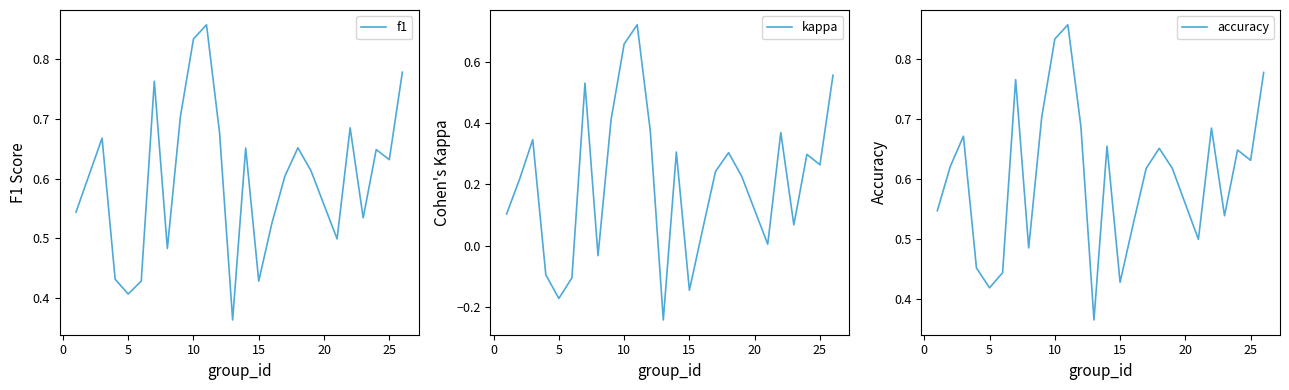

True or false: f1 has a value of 0.3 at 5.

False